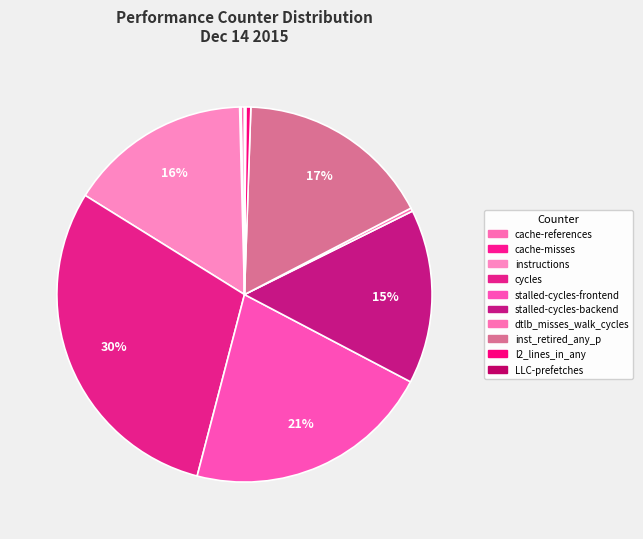

To the nearest percent, what is the combined percentage of l2_lines_in_any and cache-references?

1%